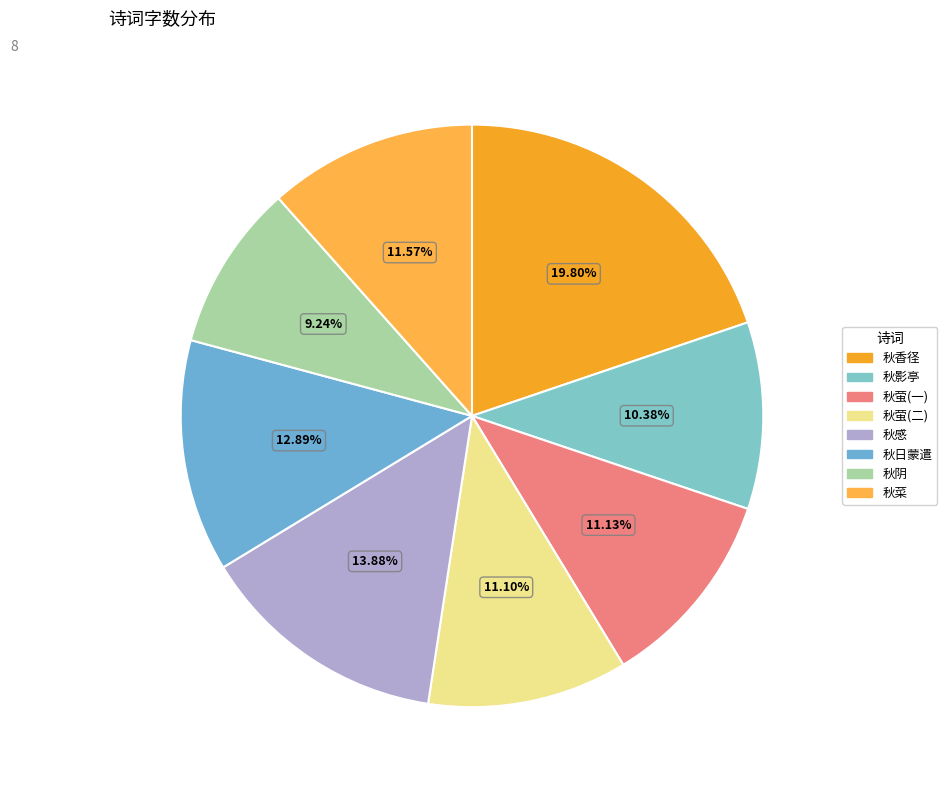

Is there a majority slice in this chart?

No